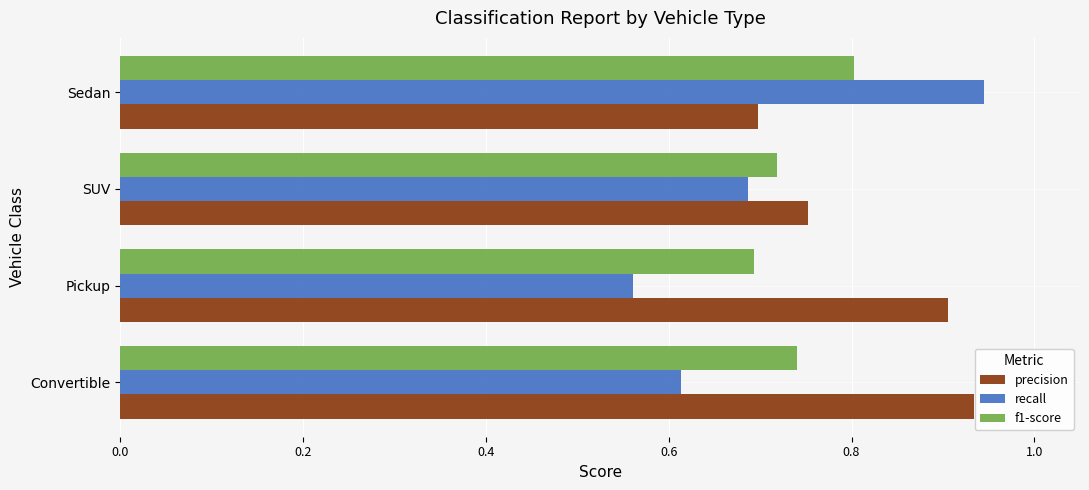

Which series changed the most between Convertible and SUV?

precision